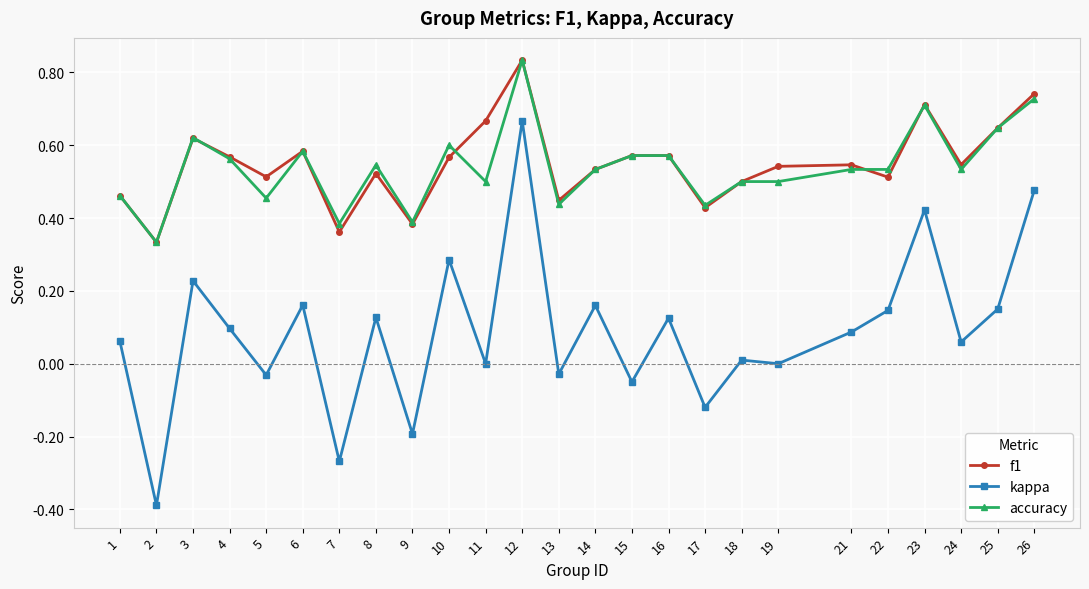

True or false: f1 has a value of 0.4 at 17.

True